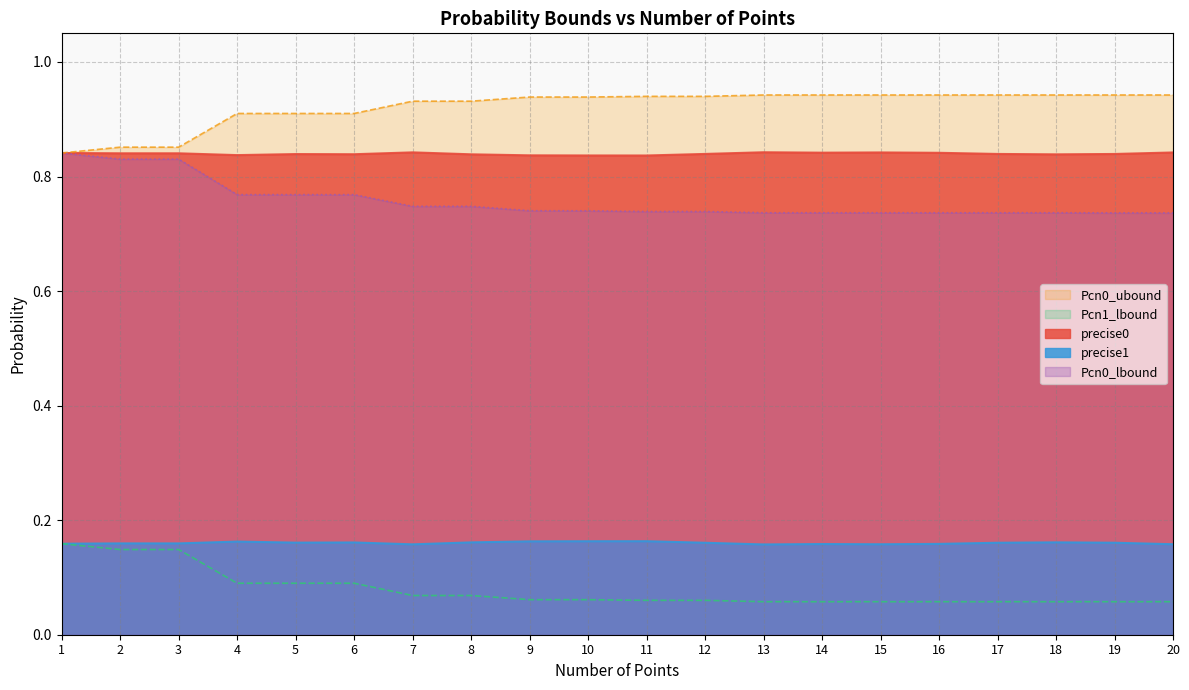

True or false: Pcn0_ubound has a value of 1.5 at 7.

False